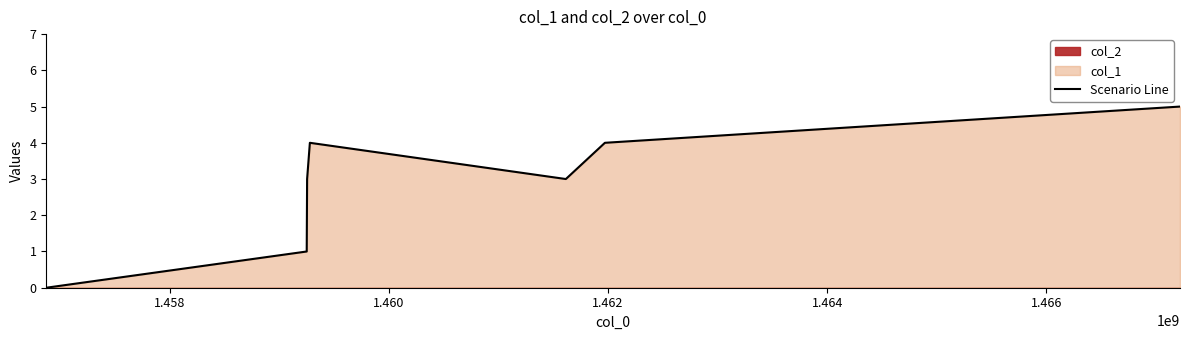

How many interior local peaks (higher than both neighbors) does the data have?

1